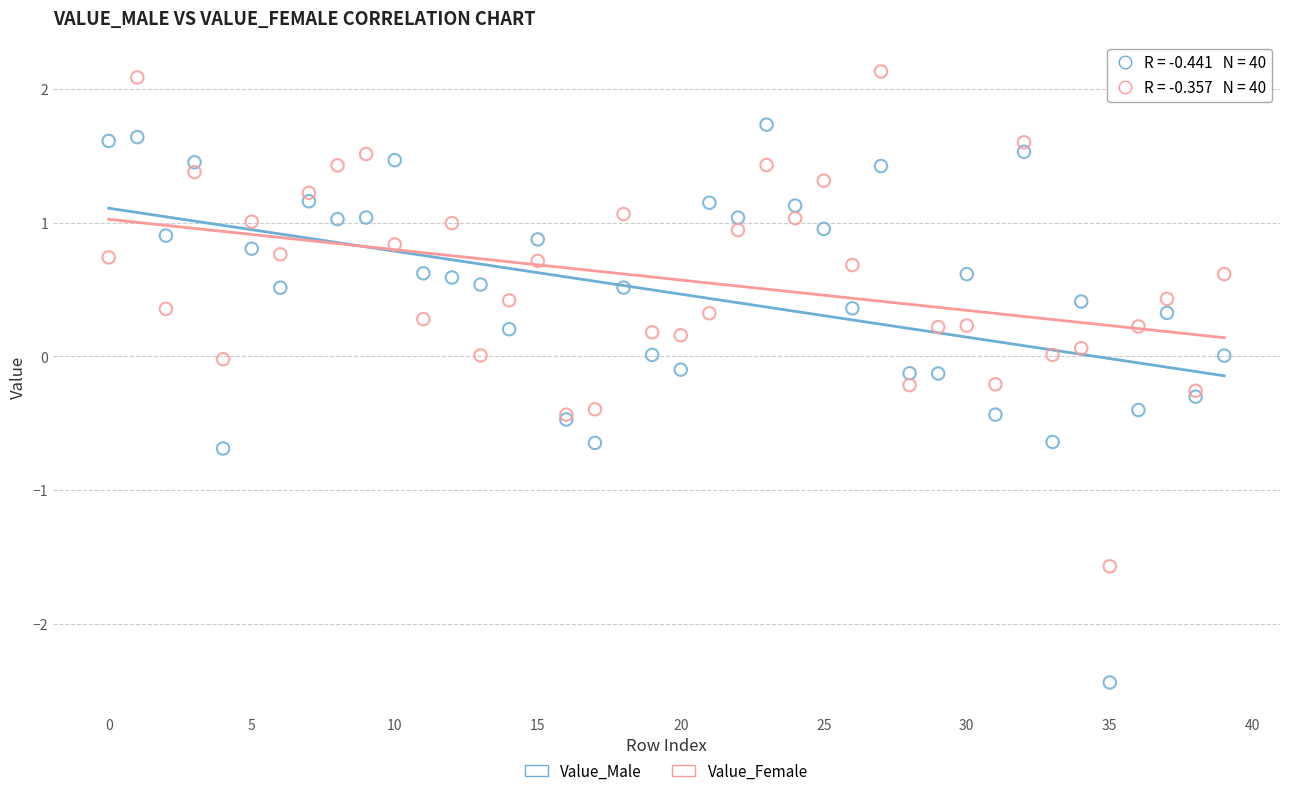

What are all the series names shown in the legend?

Value_Male, Value_Female